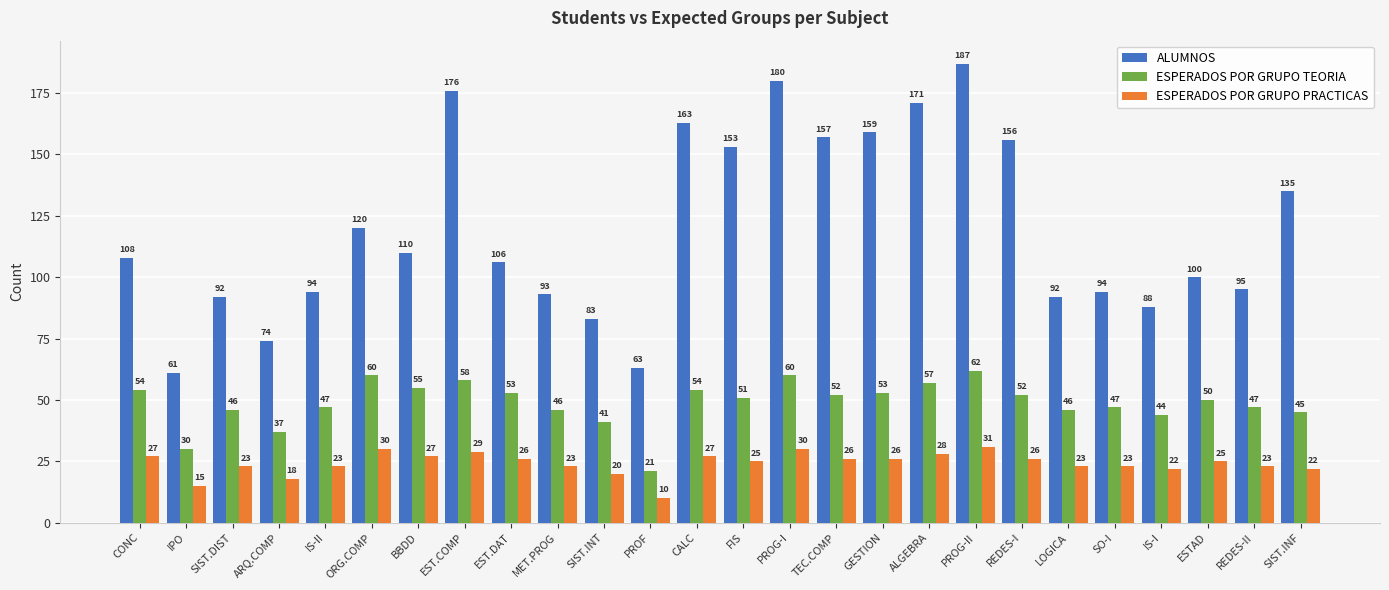

What is the difference between the highest and lowest values at PROG-II?

156